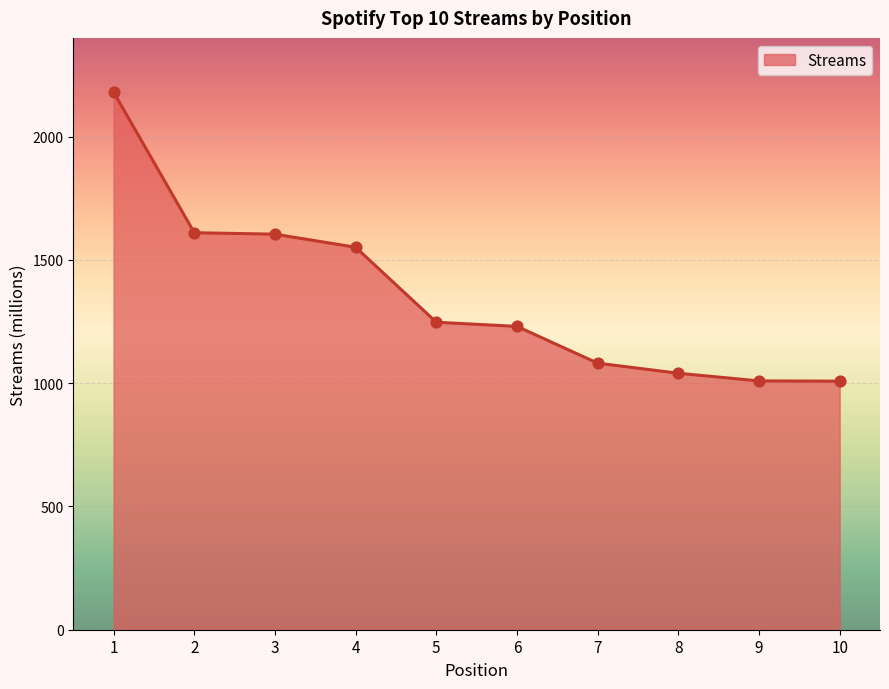

What is the change in value from 2 to 7?

-529